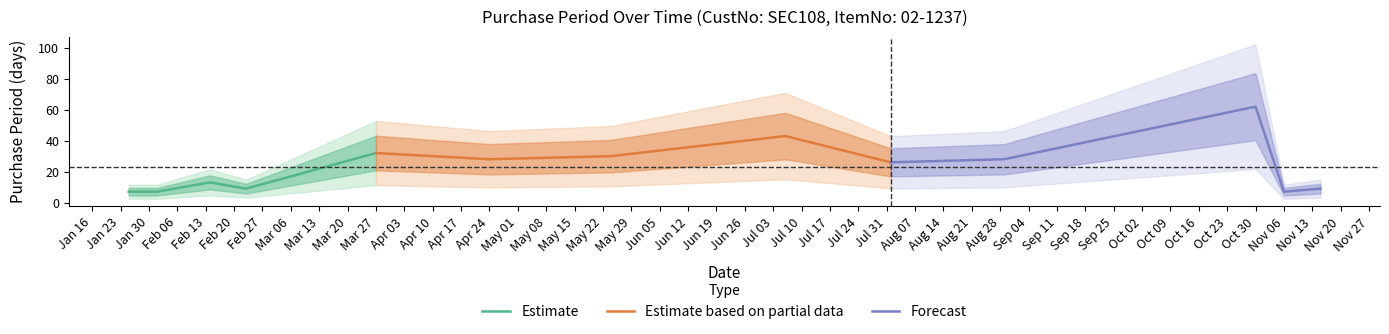

How many times do Estimate based on partial data and Forecast cross each other?

1